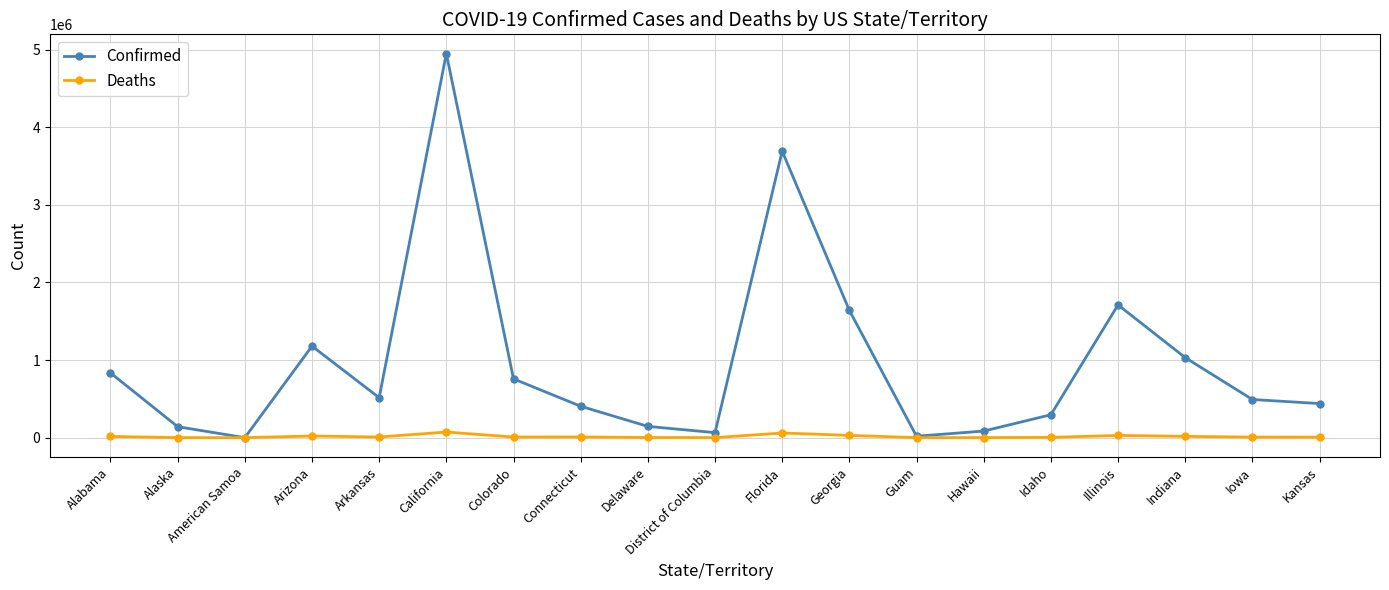

Which series has the widest spread of values?

Confirmed